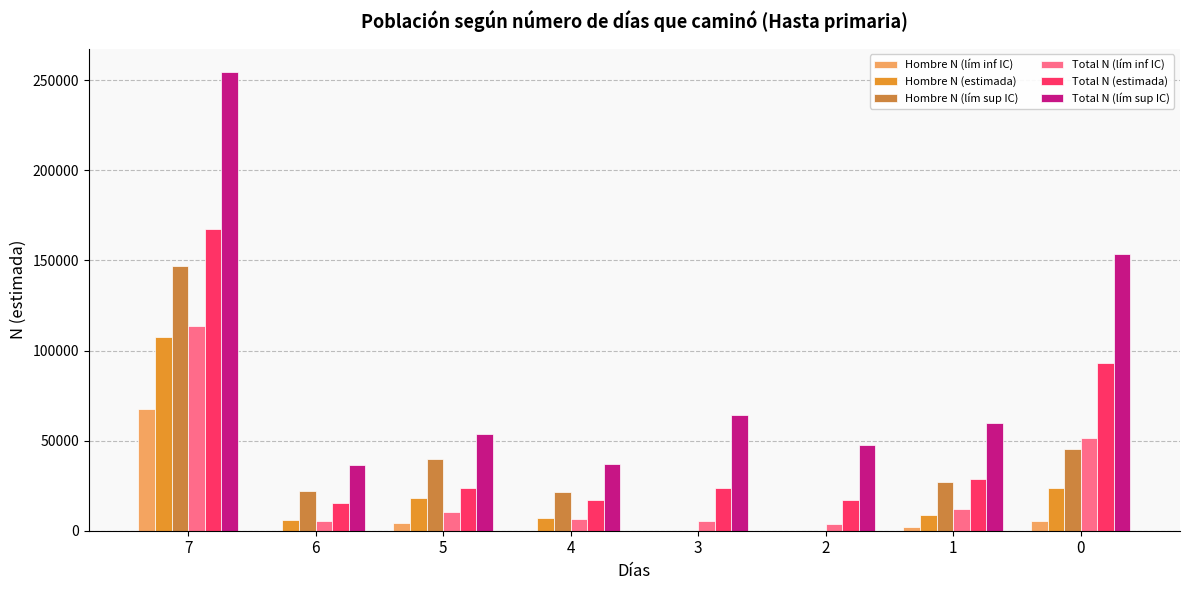

What is the highest value of the Total N (lím inf IC) series?

113673